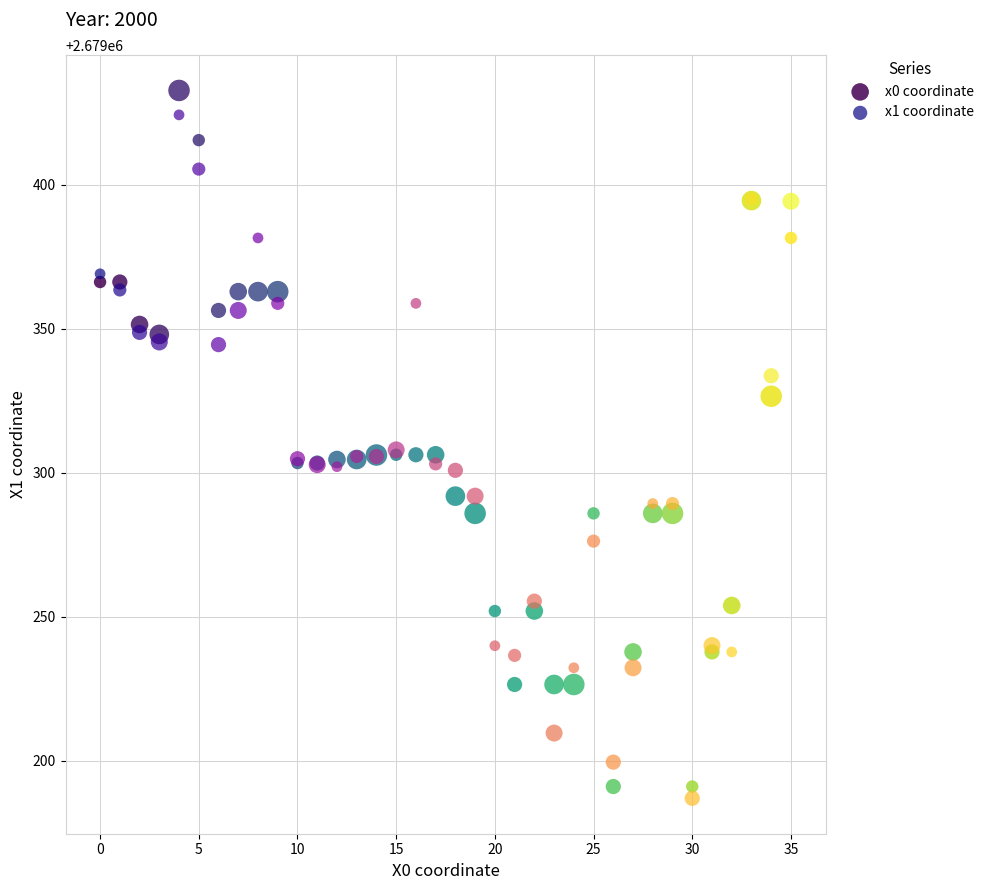

Which series has the widest spread of Y values?

x0 coordinate